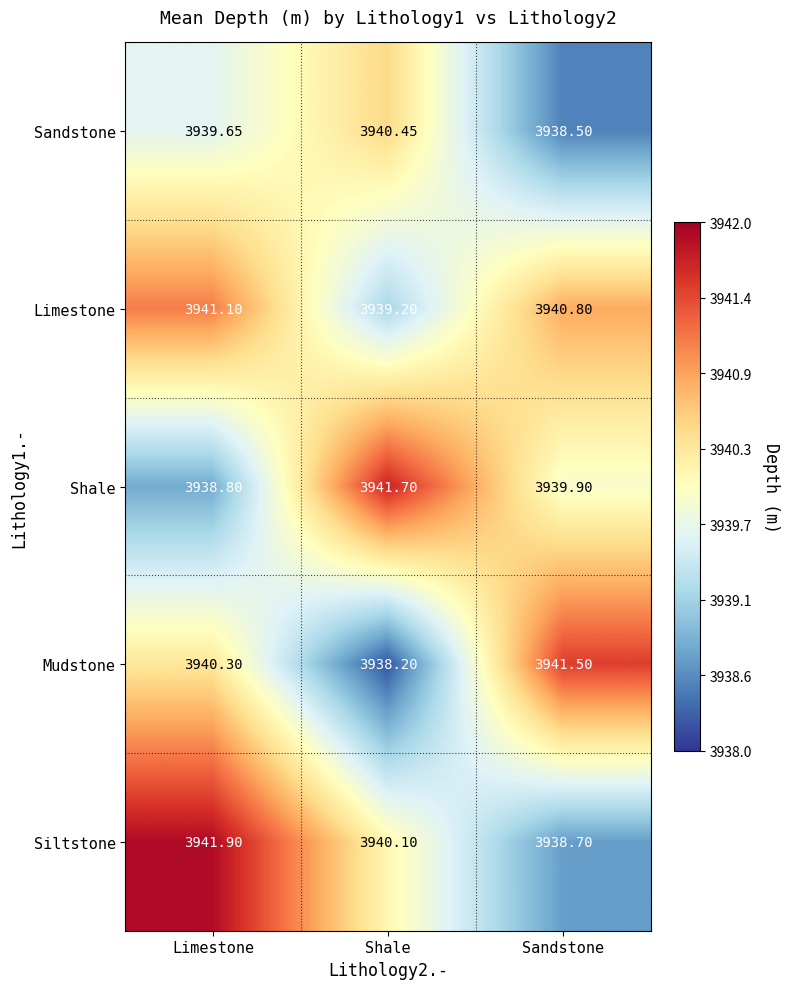

At which category is the sum across all series the highest?

Limestone